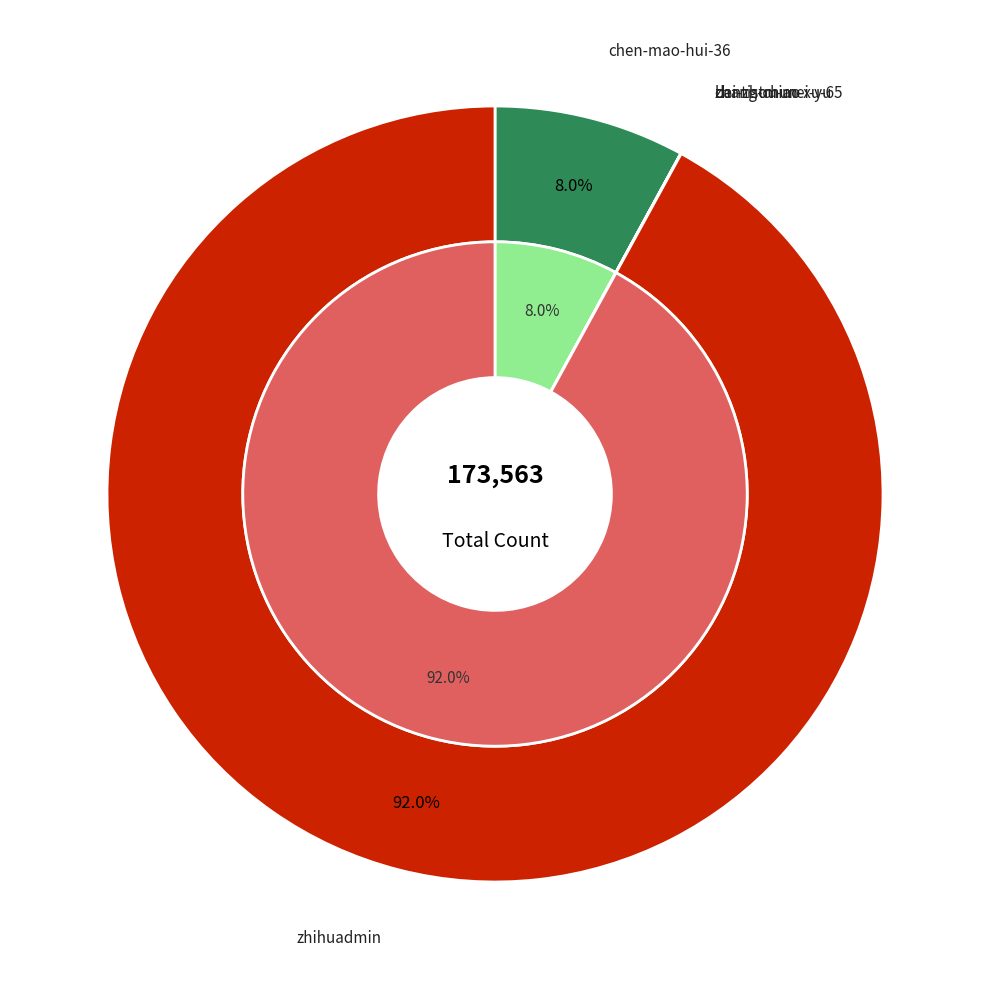

To the nearest percent, what is the difference between the largest and smallest slice percentages?

92%